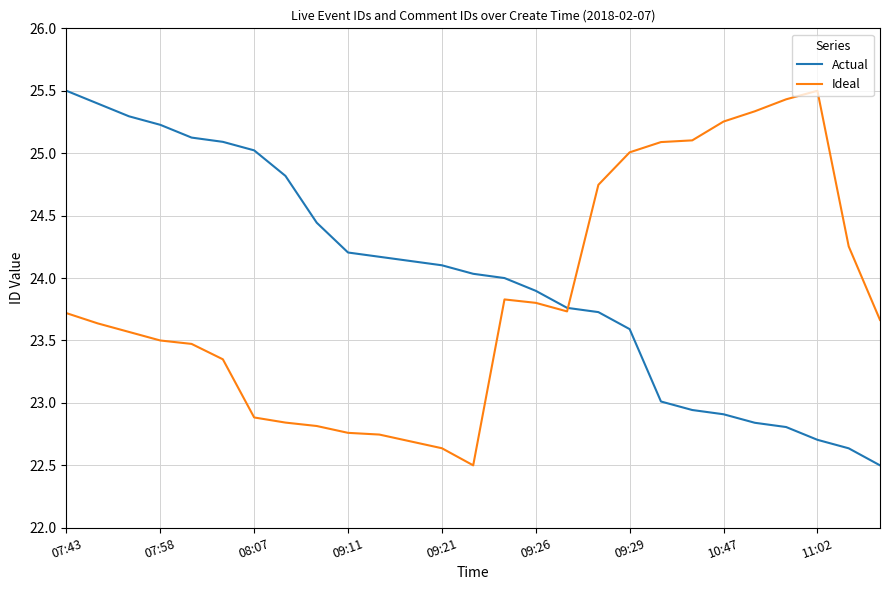

What is the smallest value displayed?

22.5